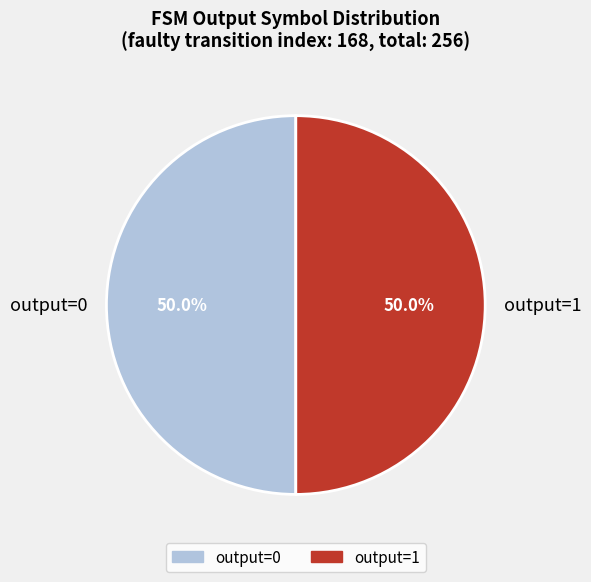

What is the total percentage of output=1 and output=0?

100.0%